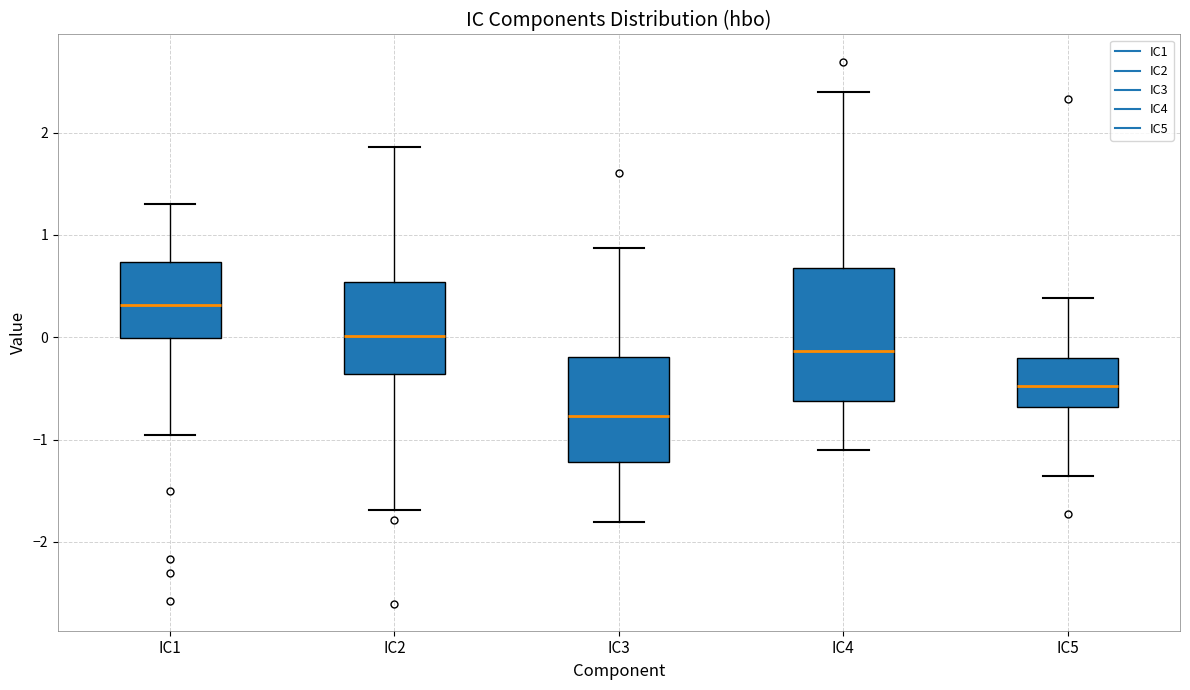

Where is the lower edge of the box for IC5 on the y-axis? The values are not printed on the chart, so give them approximately, as read against the axis.

-0.7